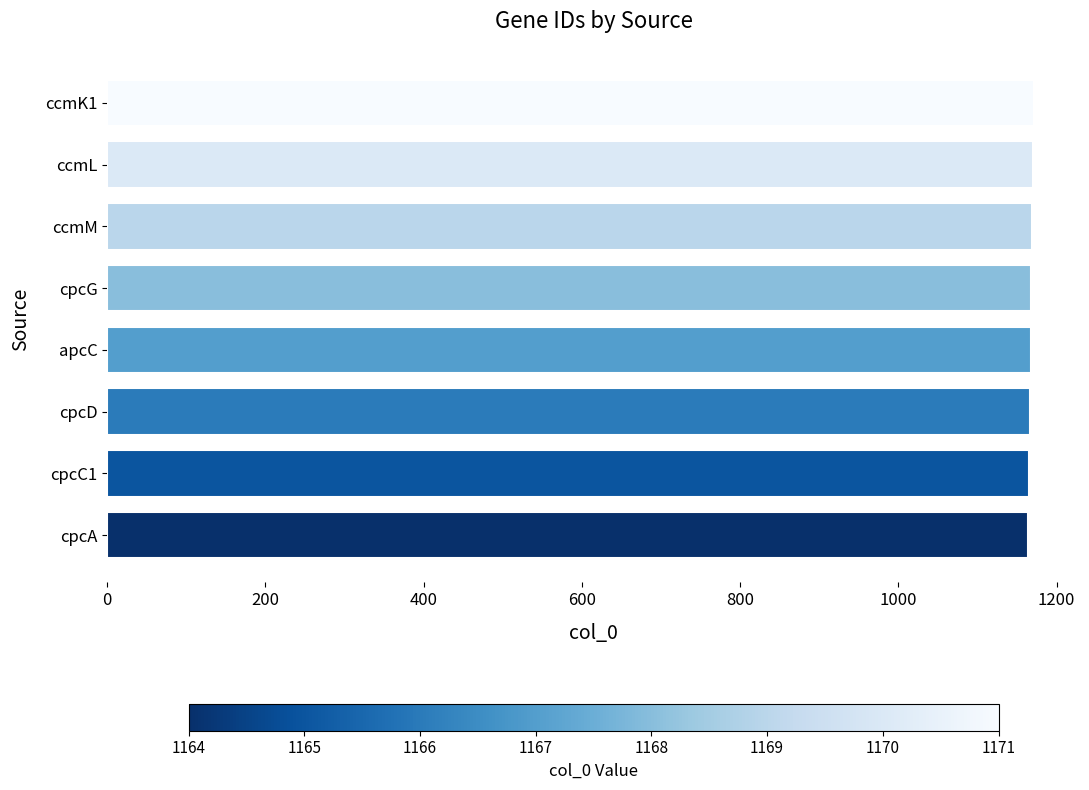

What is the average value?

1168